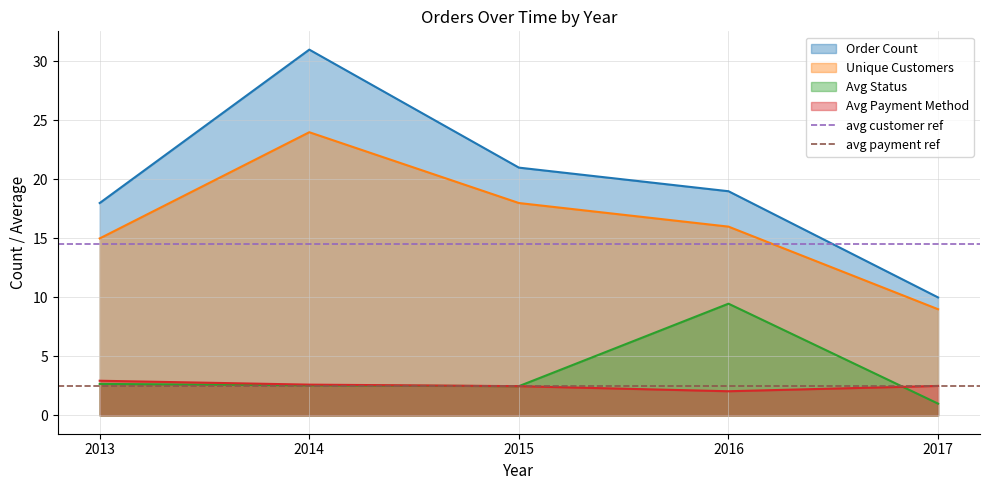

The value of avg customer ref at 2014 is 14.5. True or false?

True